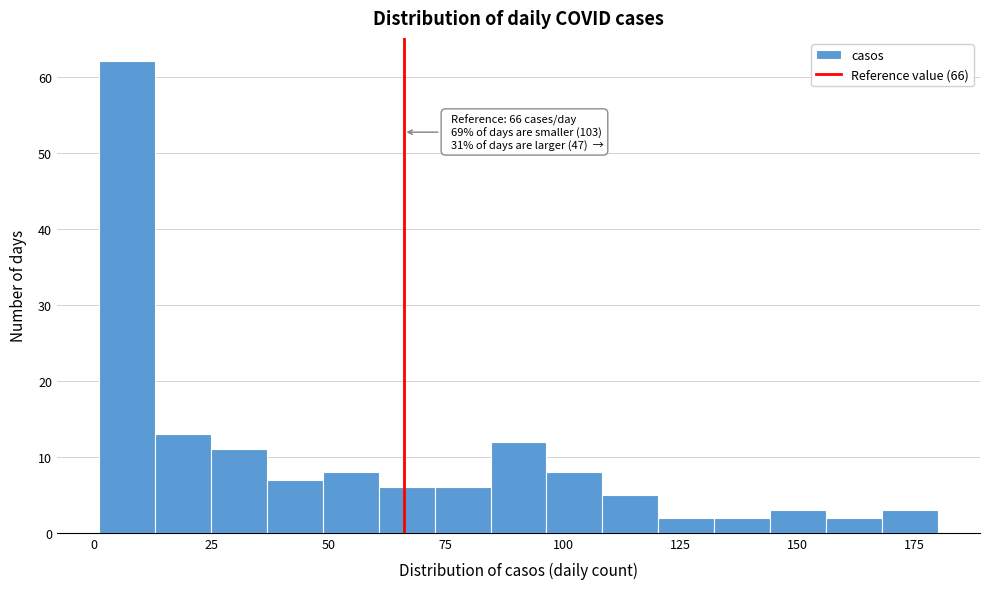

Read against the x-axis, roughly where is the centre of the tallest bar?

5